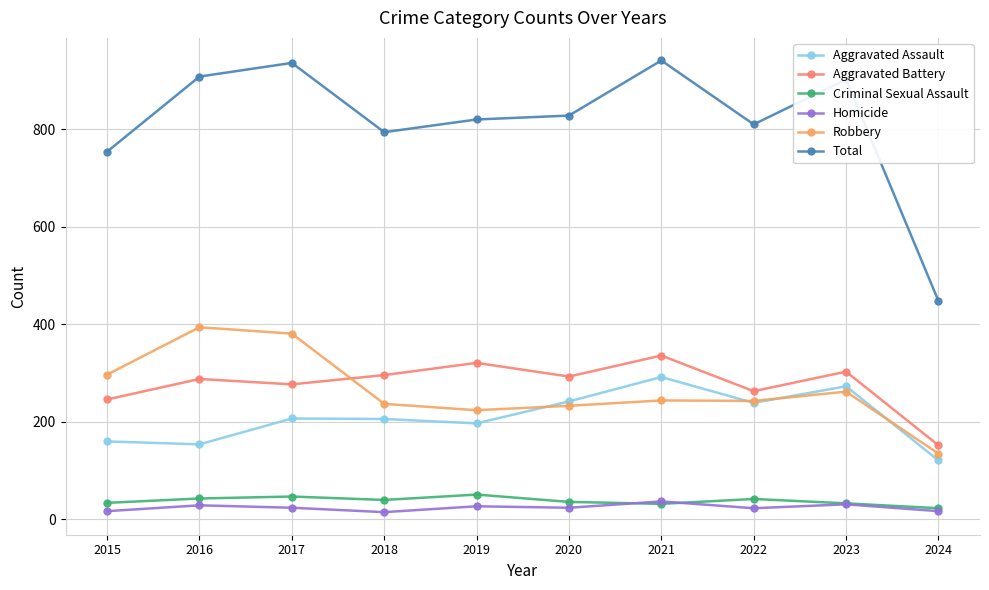

The value of Aggravated Assault at 2016 is 57. True or false?

False